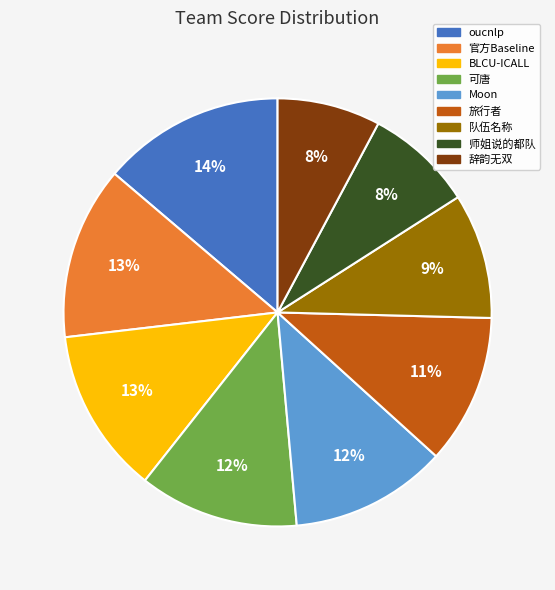

To the nearest percent, what percentage of the pie is BLCU-ICALL?

13%